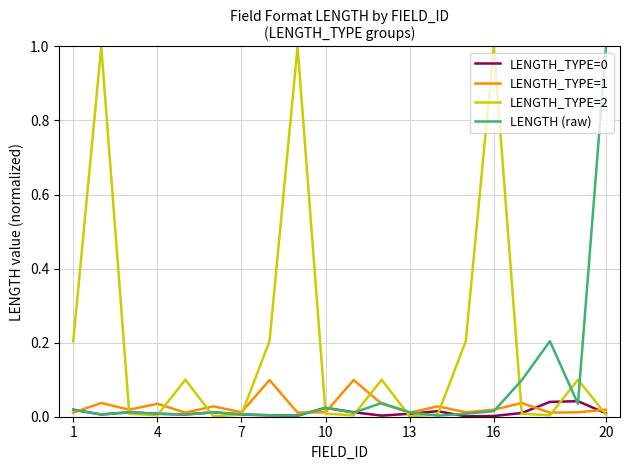

Which series has the largest total across all categories?

LENGTH_TYPE=2